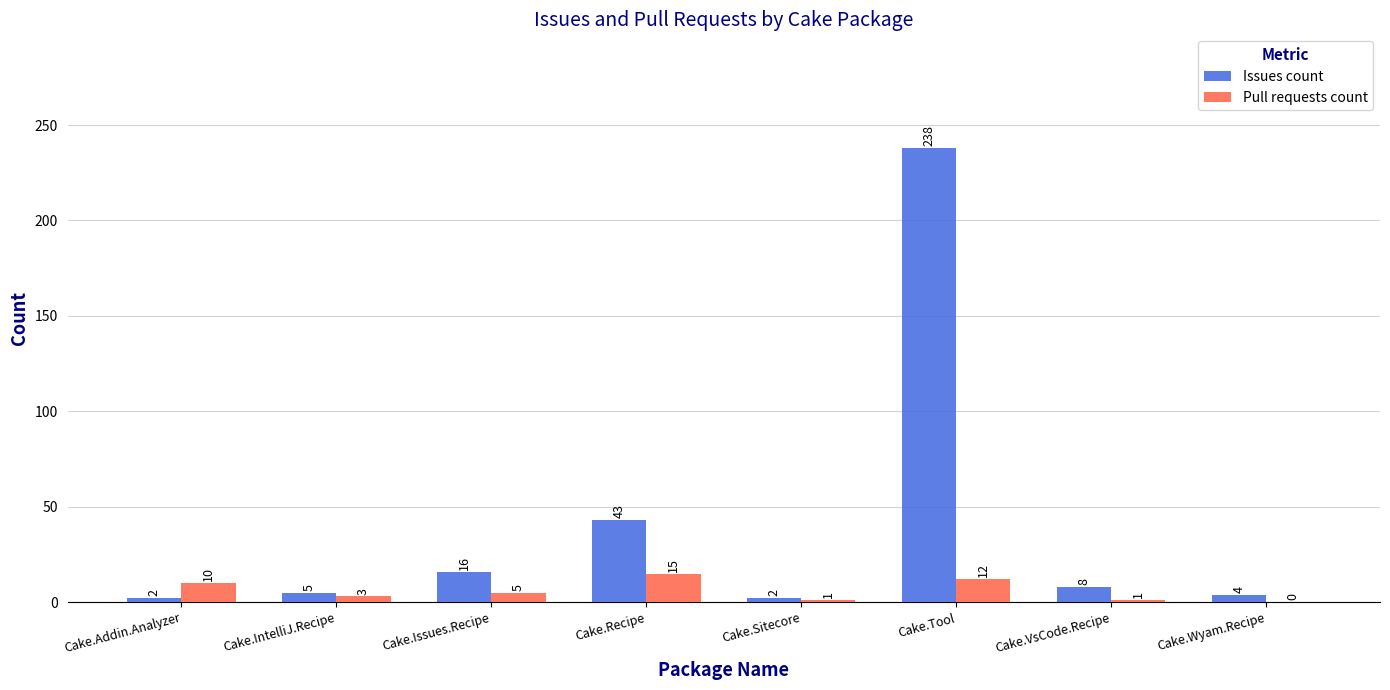

What is the sum of the Pull requests count values at Cake.VsCode.Recipe and Cake.Tool?

13